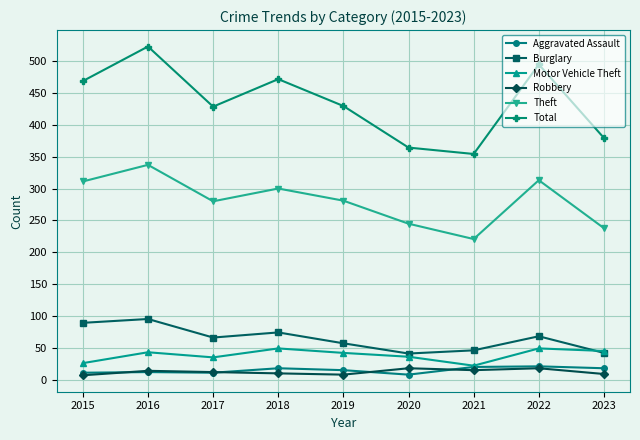

Is the value of Total at 2020 greater than the value of Burglary at 2022?

Yes